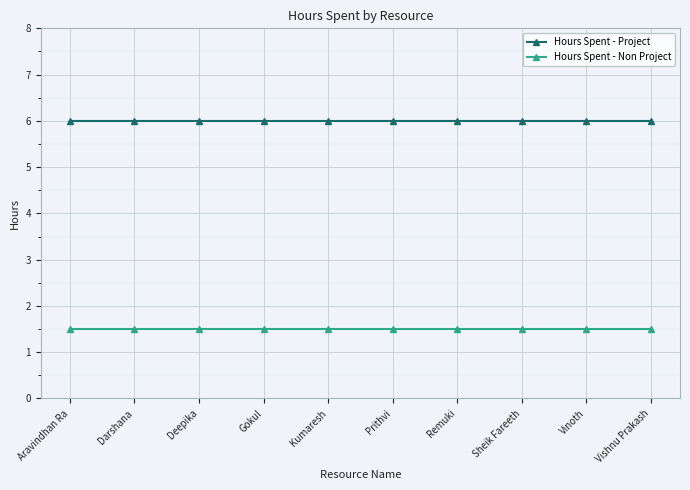

What is the label of the 3rd point from the right?

Sheik Fareeth